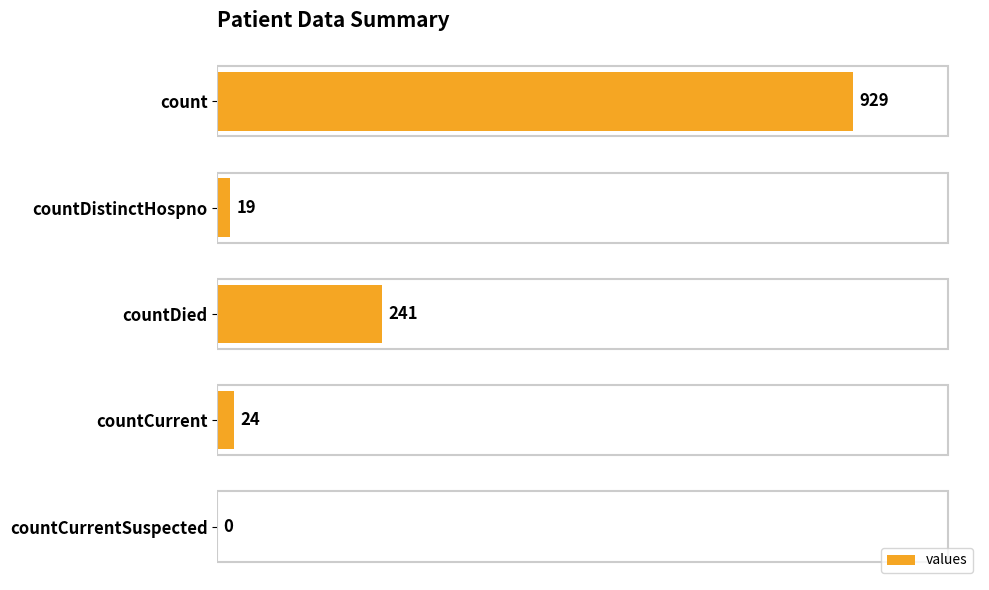

Reading top to bottom, list all the values displayed in this chart.

count=929	countDistinctHospno=19	countDied=241	countCurrent=24	countCurrentSuspected=0